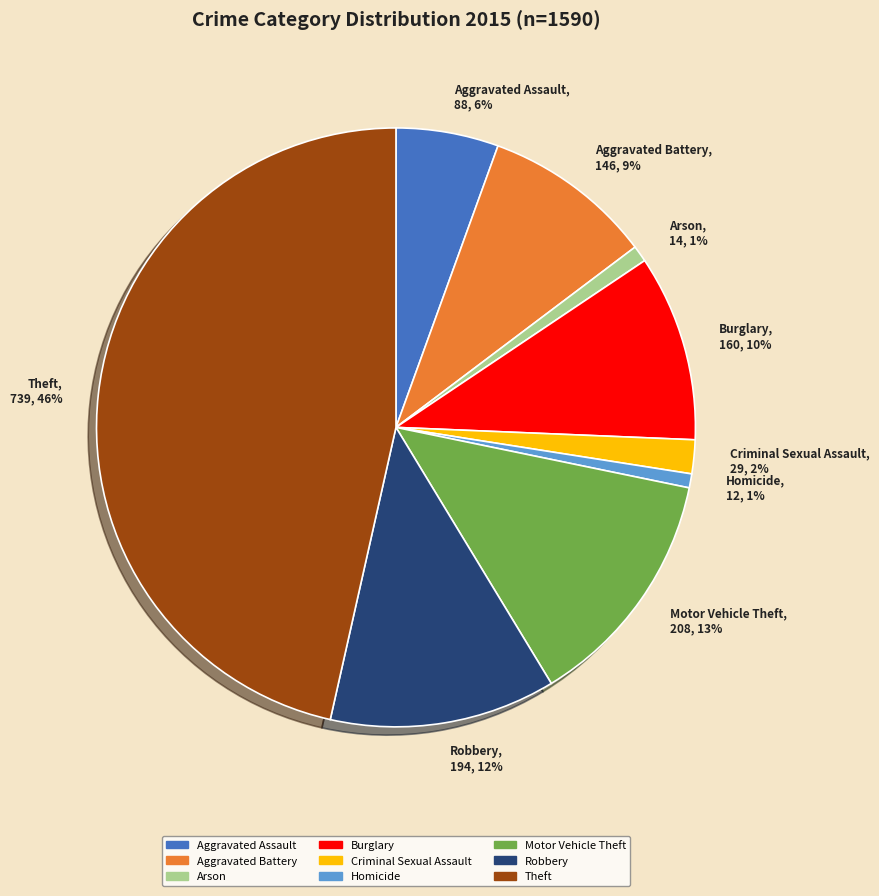

To the nearest percent, what is the average slice percentage?

11%